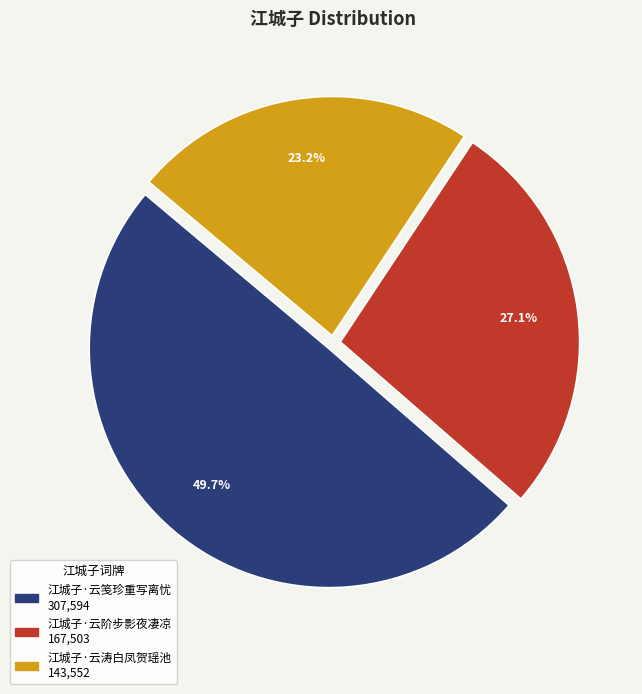

How much of the chart is everything except 江城子·云阶步影夜凄凉?

72.9%